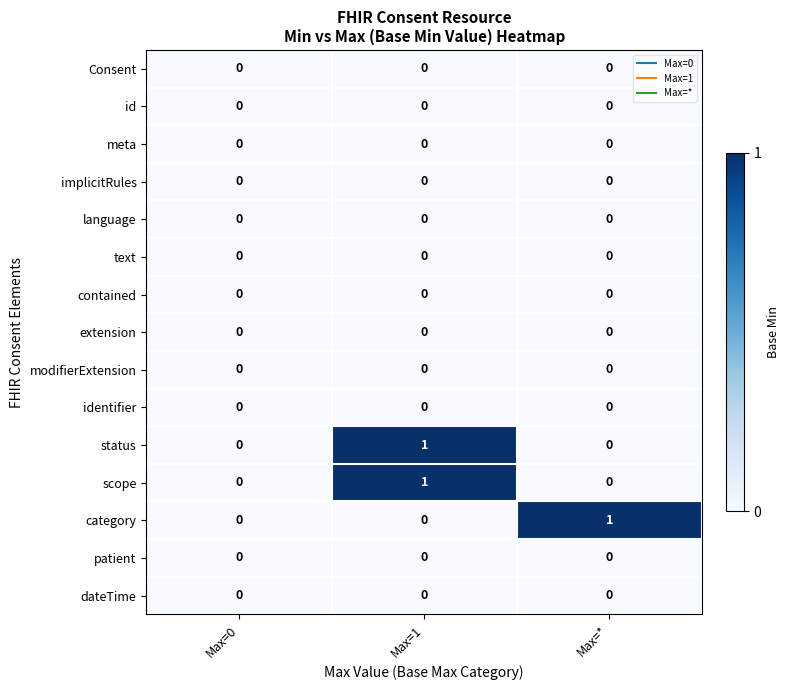

At which category is the sum across all series the highest?

Max=1